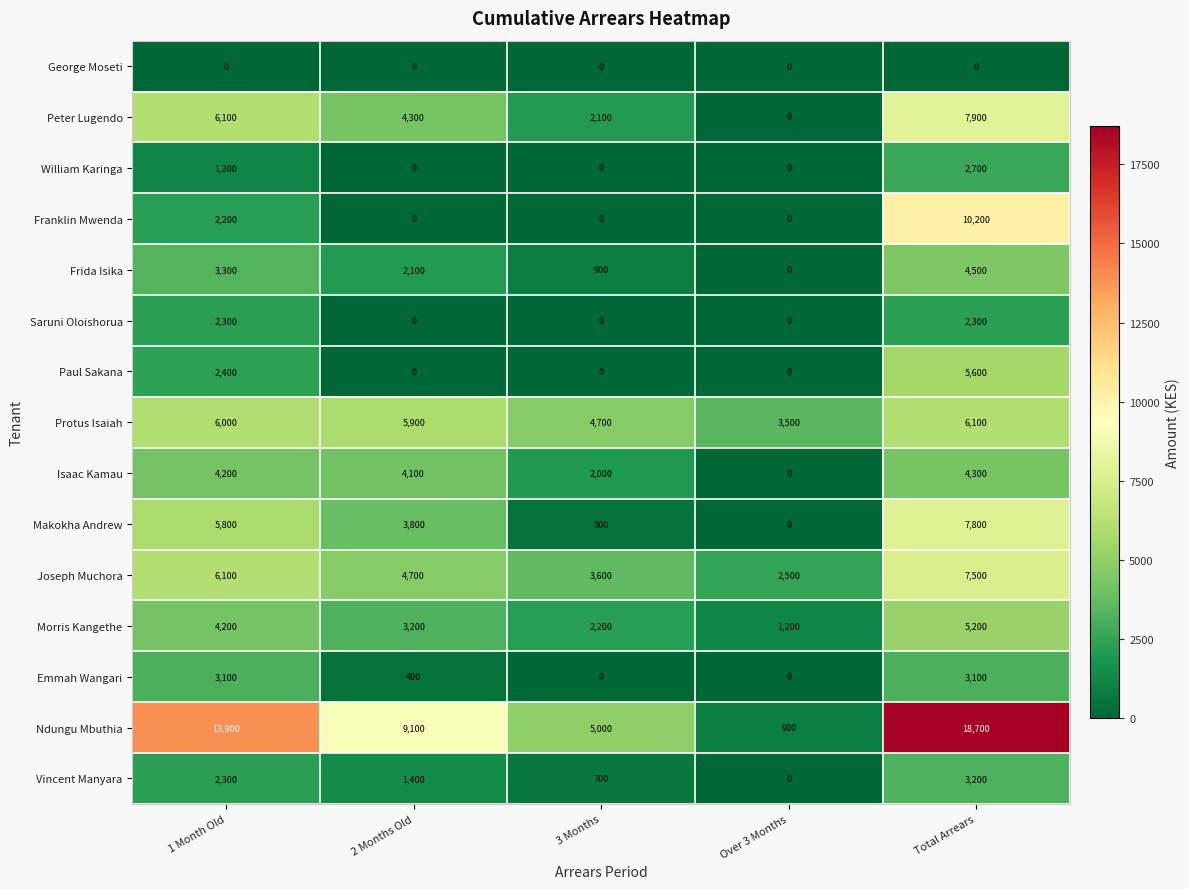

Where is Protus Isaiah nearest to the value 4800?

3 Months